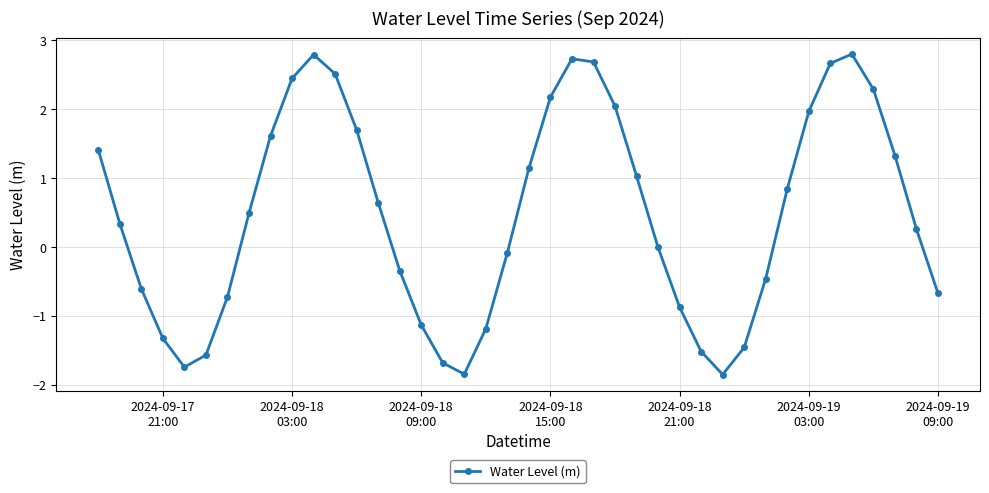

What is the value of the 10th point from the left?

2.4